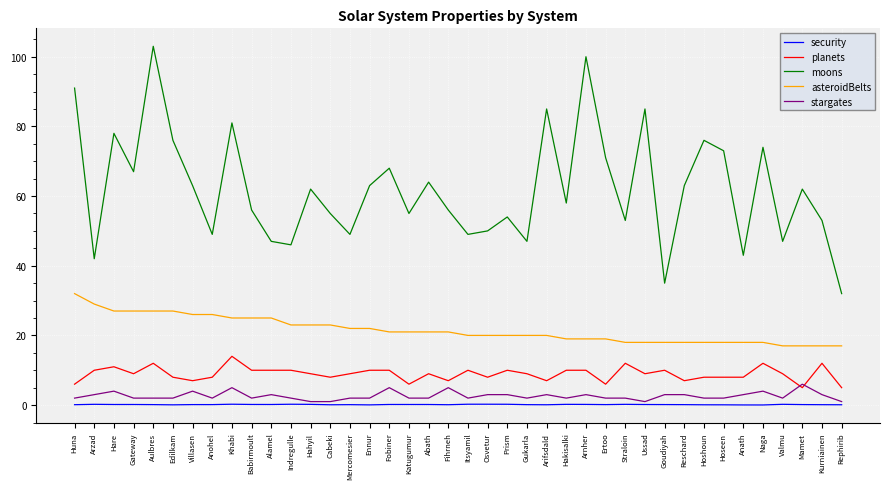

Is it true that asteroidBelts equals 25.0 at Khabi?

True